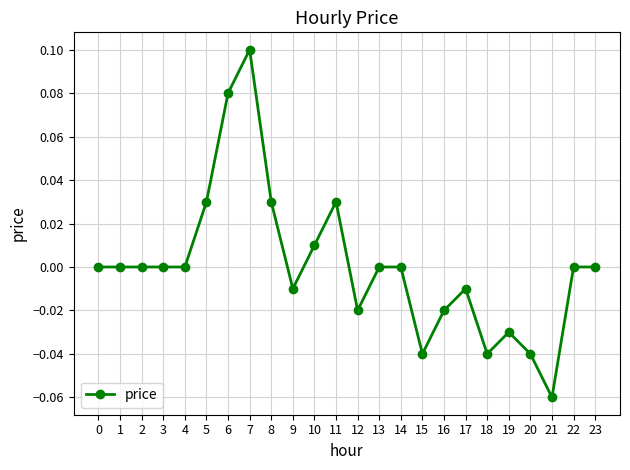

The chart shows a value of 0.0 at 10. True or false?

True